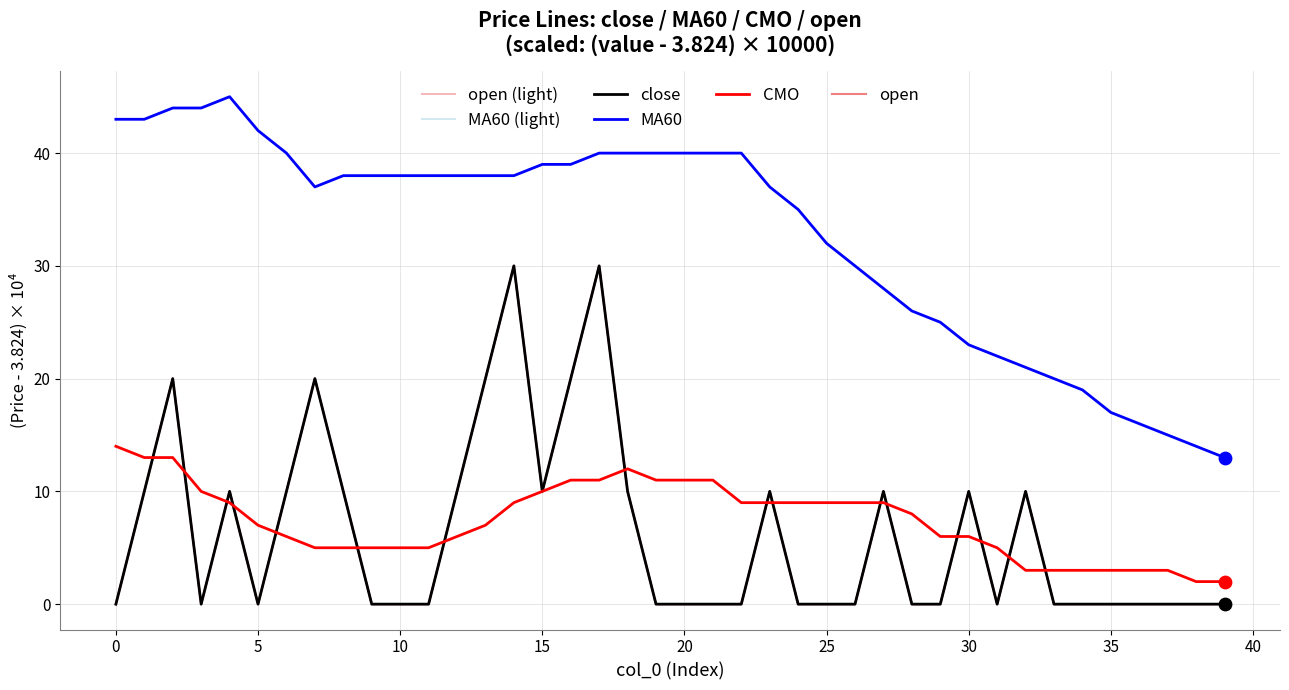

Does the chart have visible grid lines?

Yes